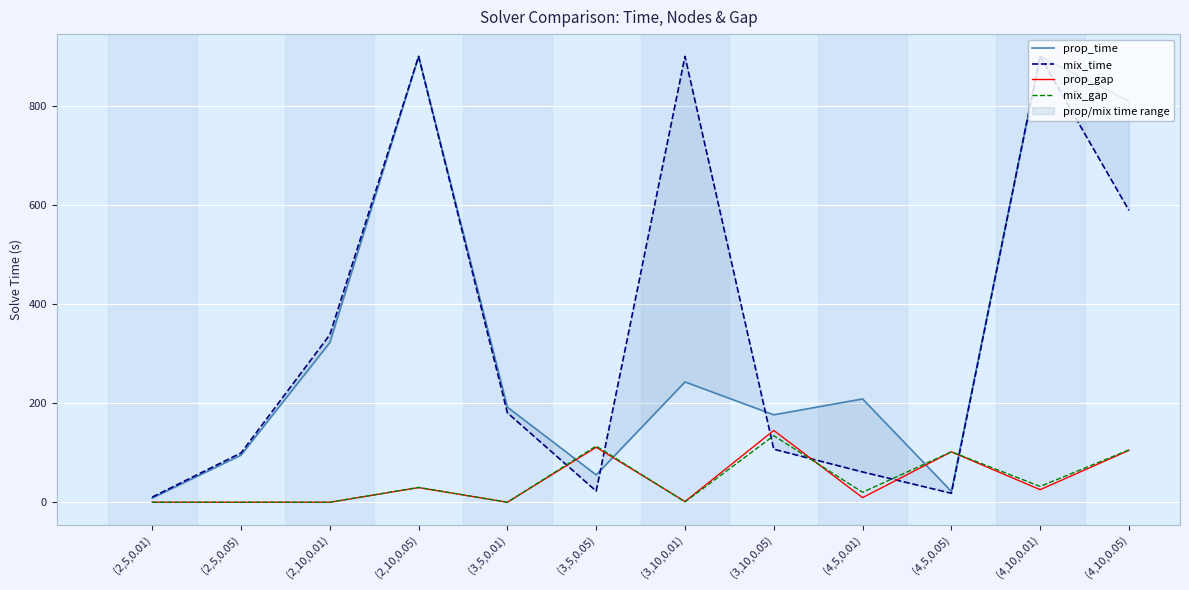

Where is the first local minimum for prop_time?

(3,5,0.05)